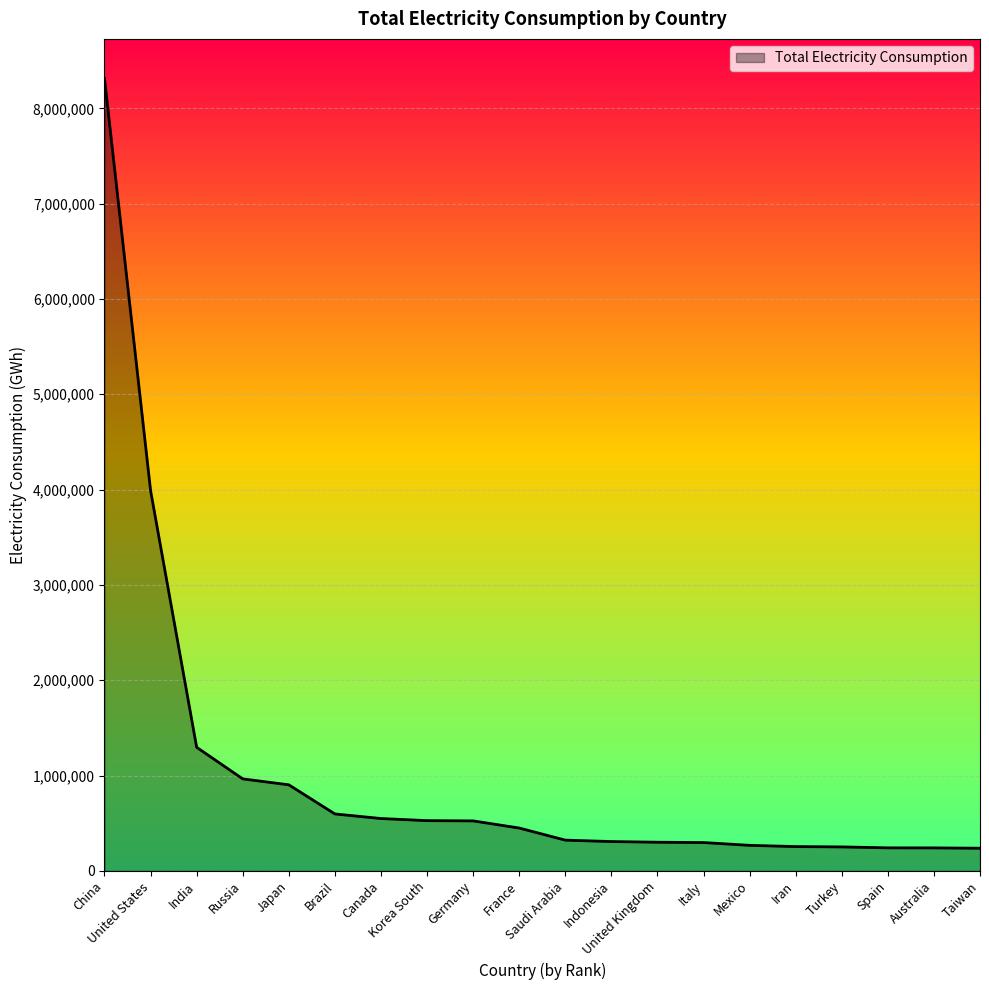

At which label is the value closest to 4275178?

United States